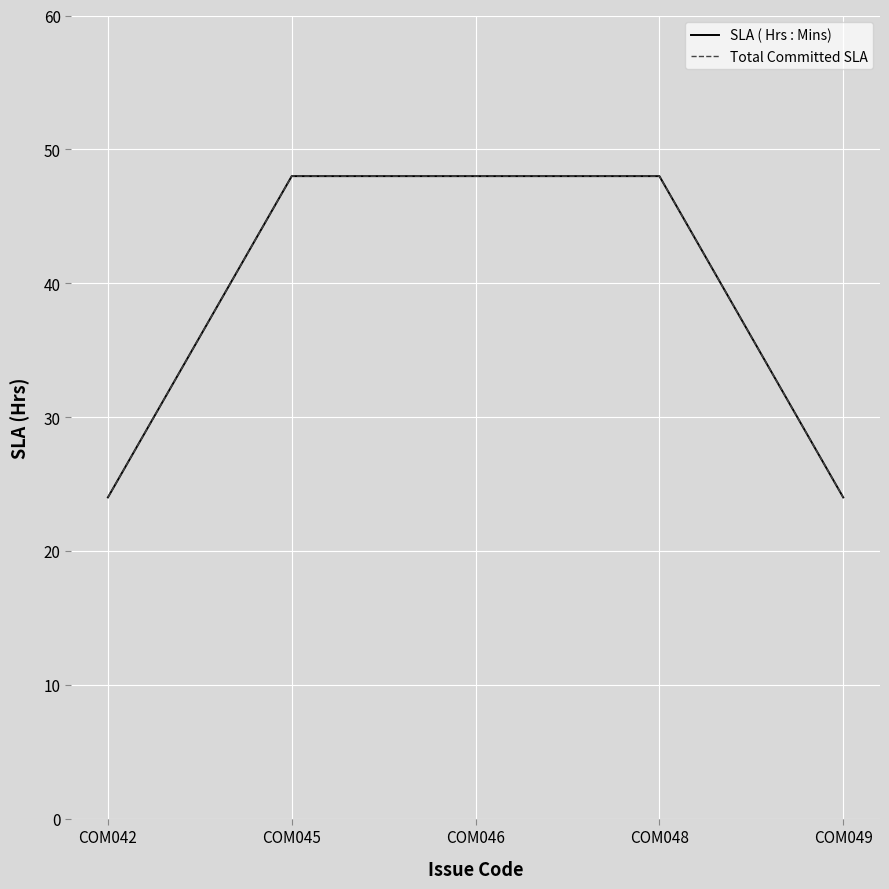

The SLA ( Hrs : Mins) series shows 42 at COM042. True or false?

False